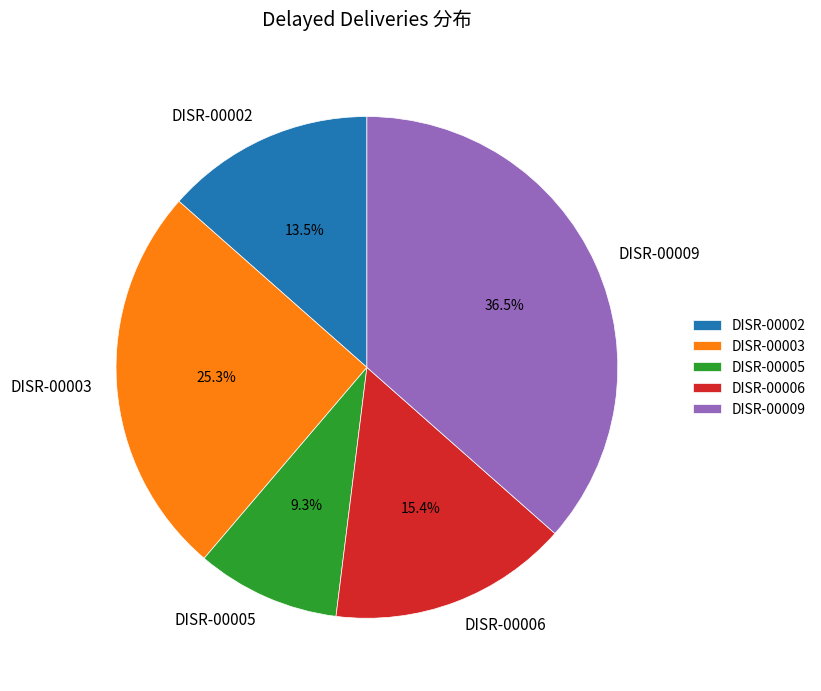

What percentage do DISR-00002 and DISR-00009 together represent?

50.0%